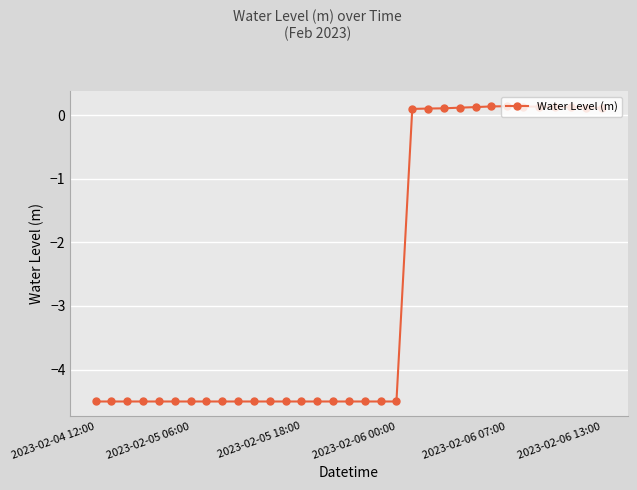

What is the sum of all values?

-88.4